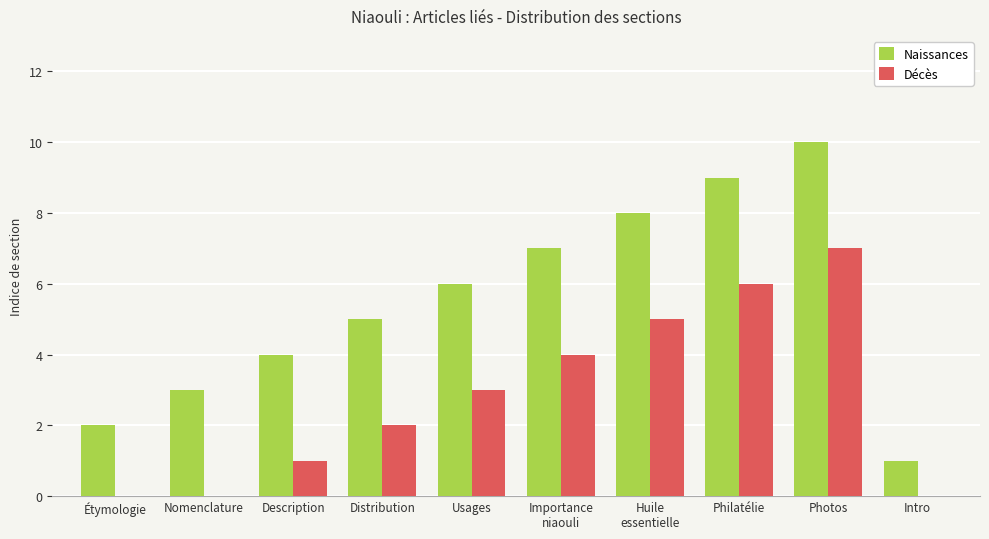

Is it true that Décès equals 8 at Huile
essentielle?

False